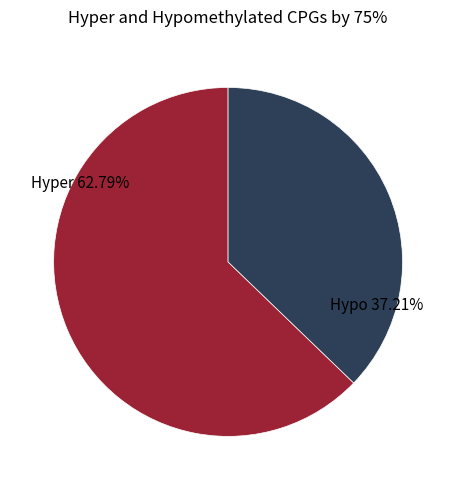

Count the number of slices in the pie.

2